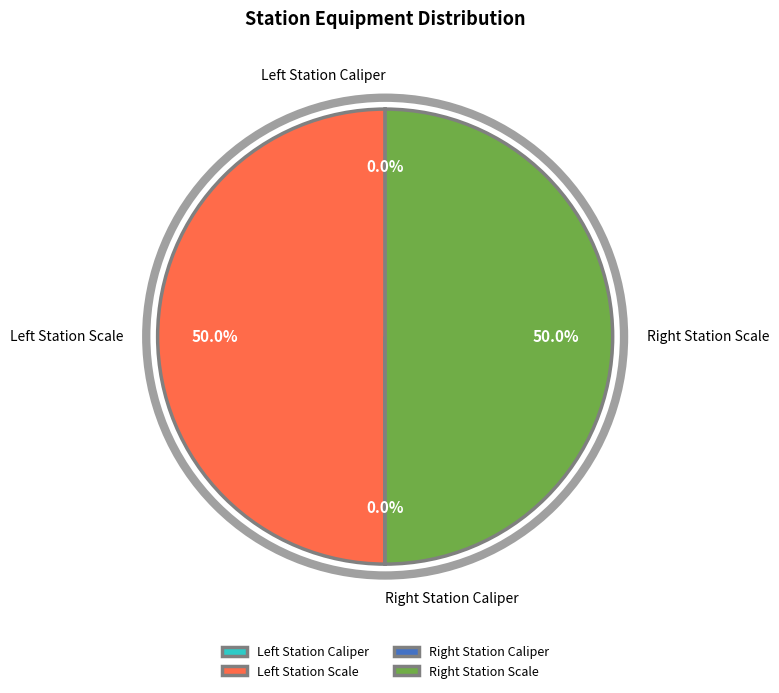

Count the number of slices in the pie.

4